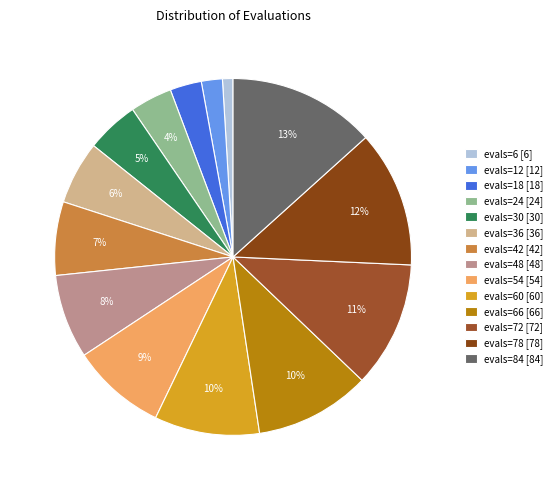

Rank the categories by value from lowest to highest.

evals=6, evals=12, evals=18, evals=24, evals=30, evals=36, evals=42, evals=48, evals=54, evals=60, evals=66, evals=72, evals=78, evals=84